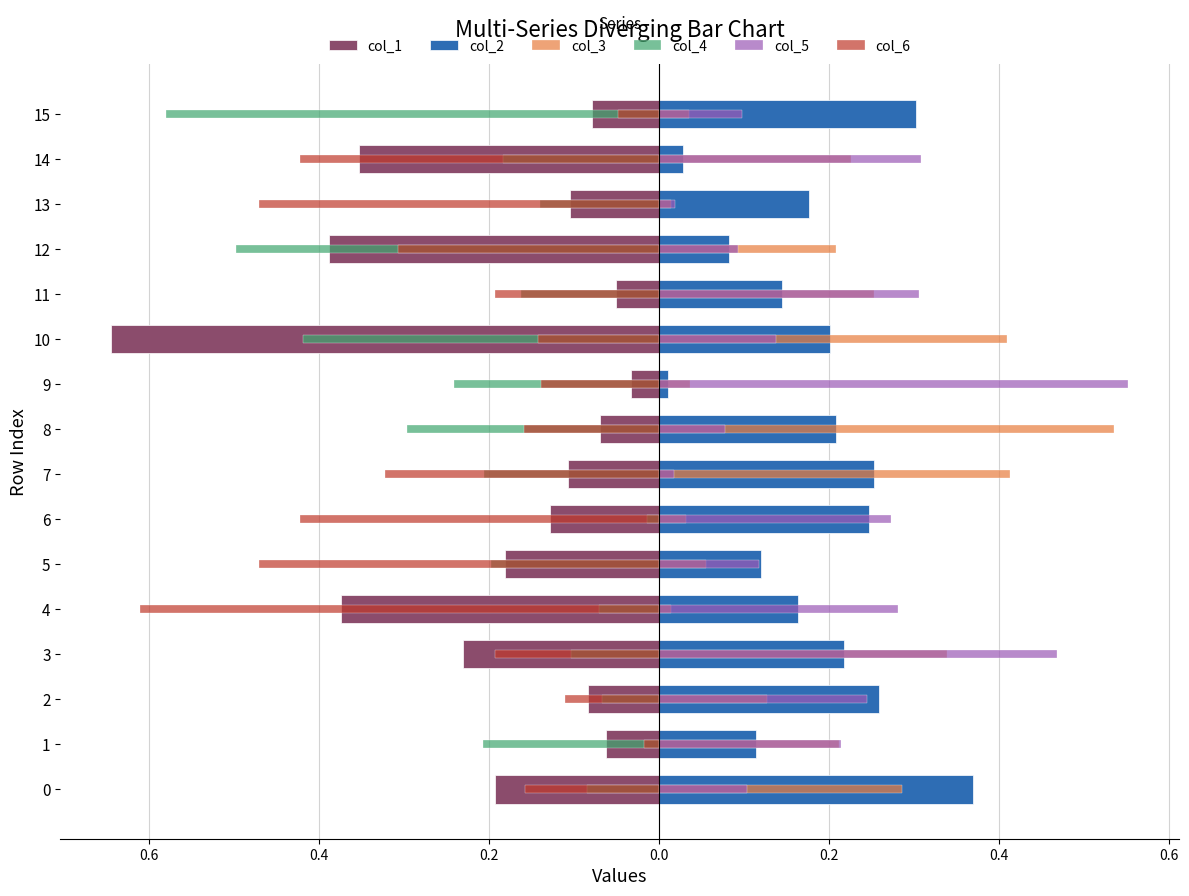

What is the sum of all col_1 values?

-3.1